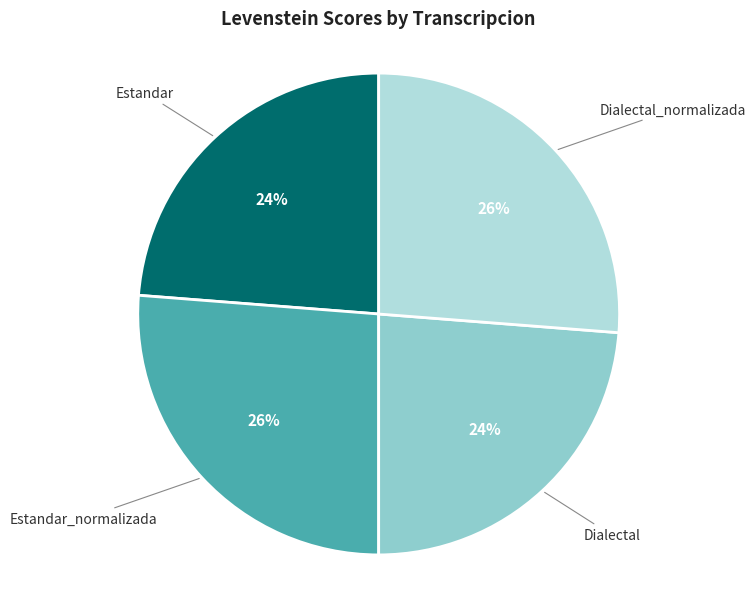

To the nearest percent, what is the difference between the largest and smallest slice percentages?

2%